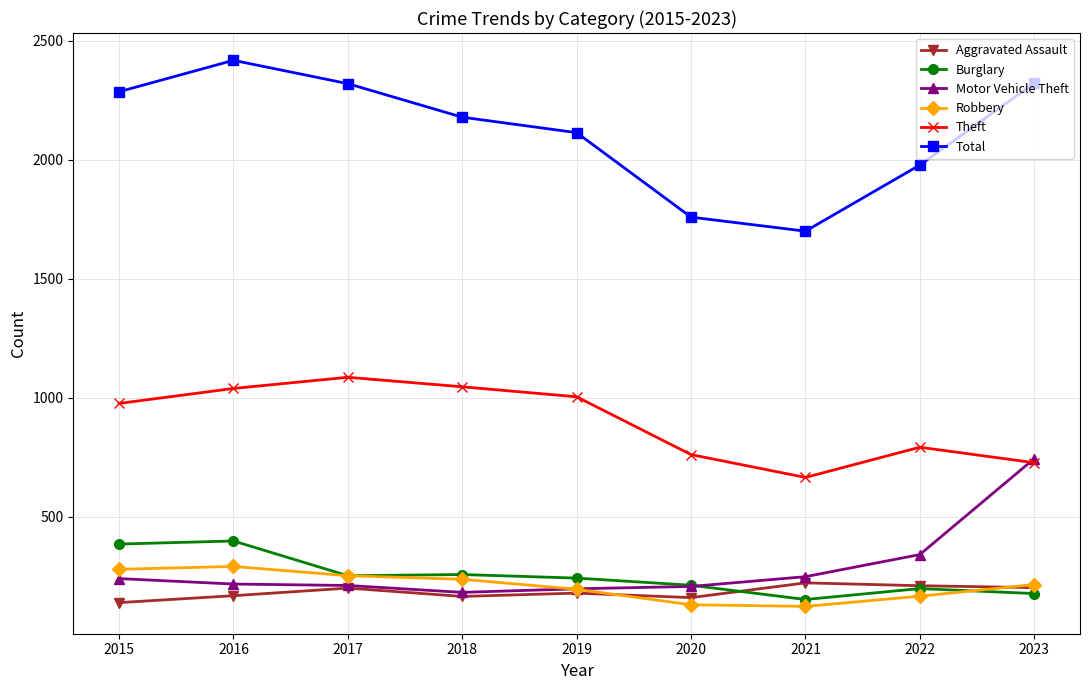

What value does the Aggravated Assault series have at 2022, to the nearest 10?

210